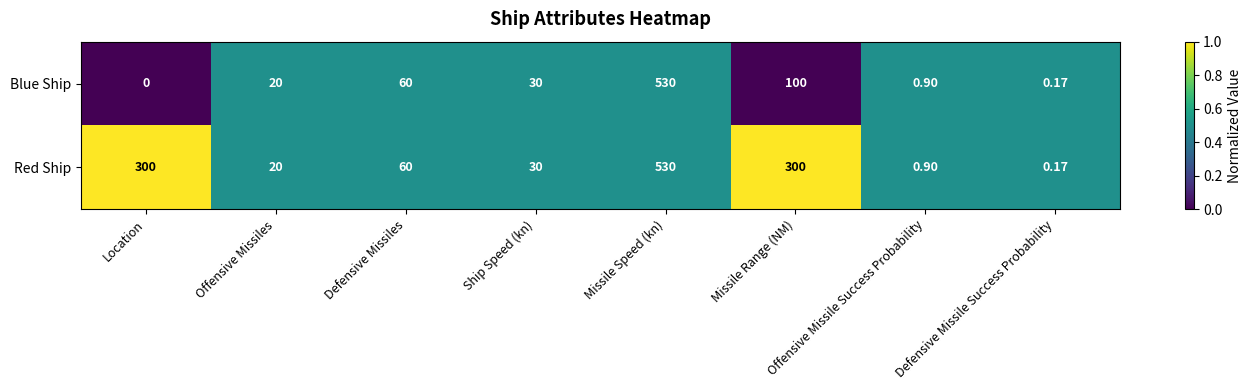

At Location, list the series in order from largest to smallest.

Red Ship, Blue Ship